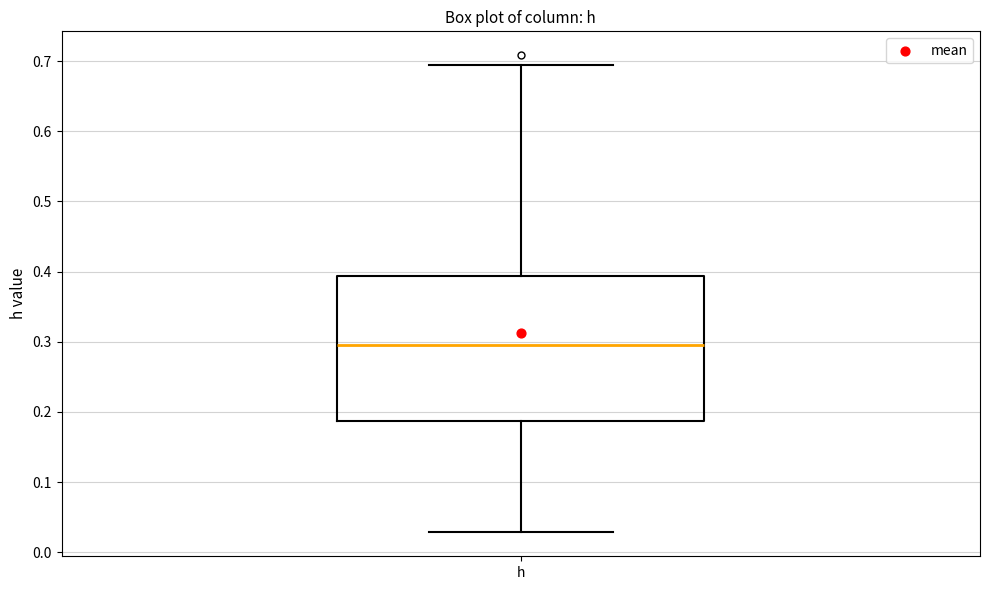

Transcribe this box plot: give where the median line is, the range the box spans, and where the two whiskers end, as read against the y-axis. The values are not printed on the chart, so give them approximately, as read against the axis.

median 0.30, box 0.19 to 0.39, whiskers 0.03 to 0.69